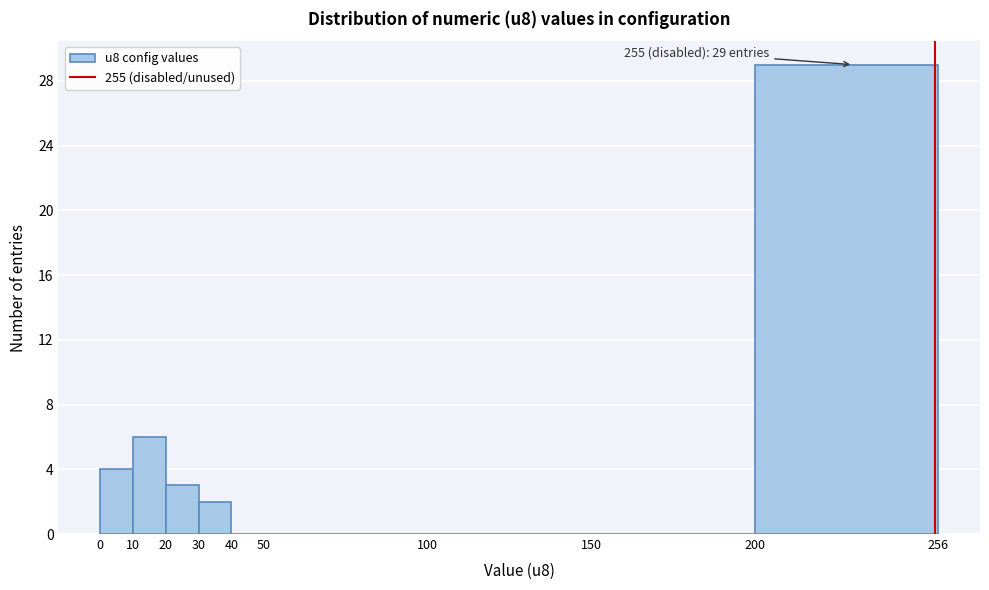

Over which range of the x-axis is the bar tallest?

200 to 256